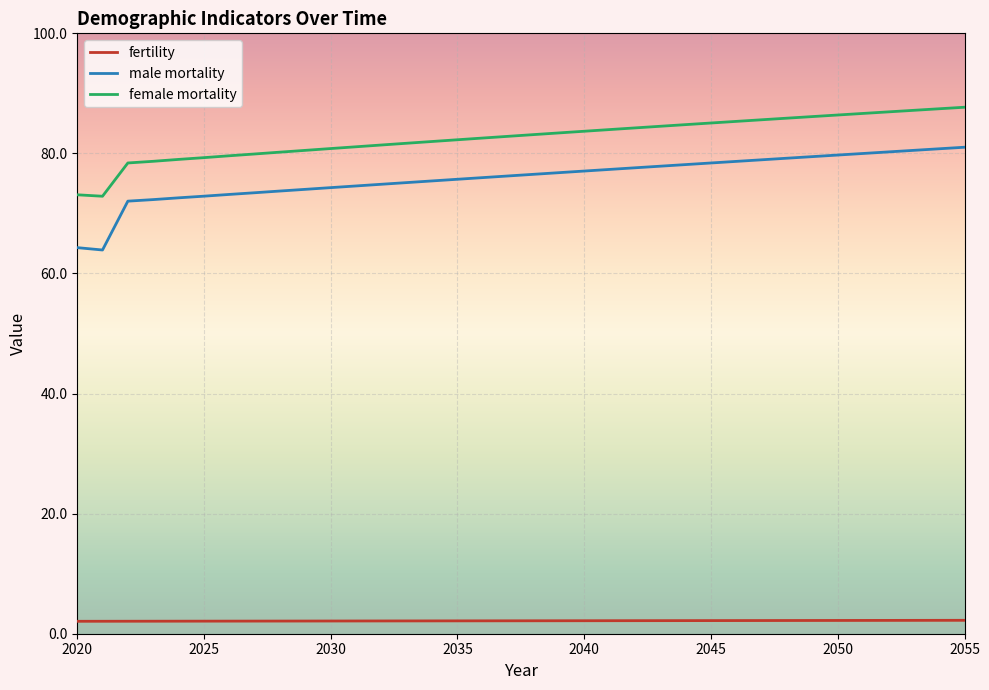

True or false: female mortality and fertility intersect in this chart.

False